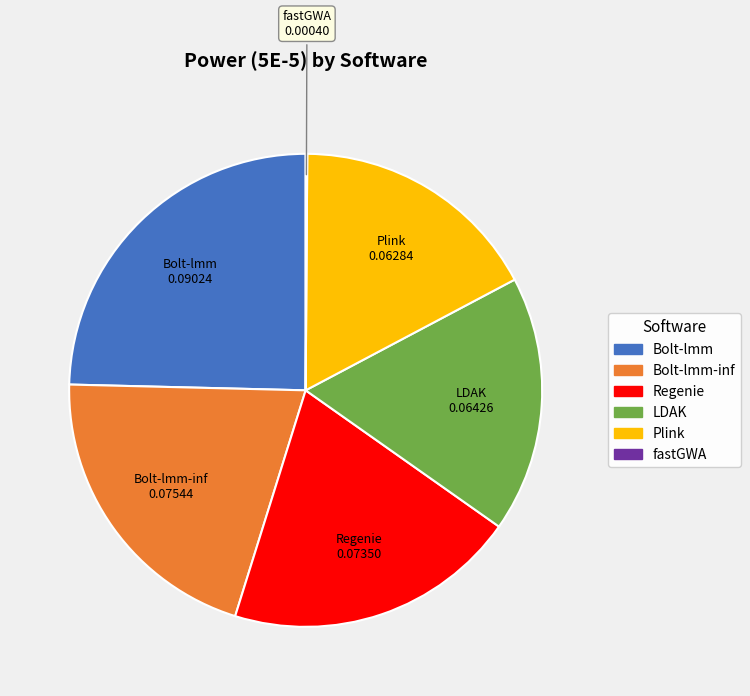

Which category has the biggest portion of the pie?

Bolt-lmm